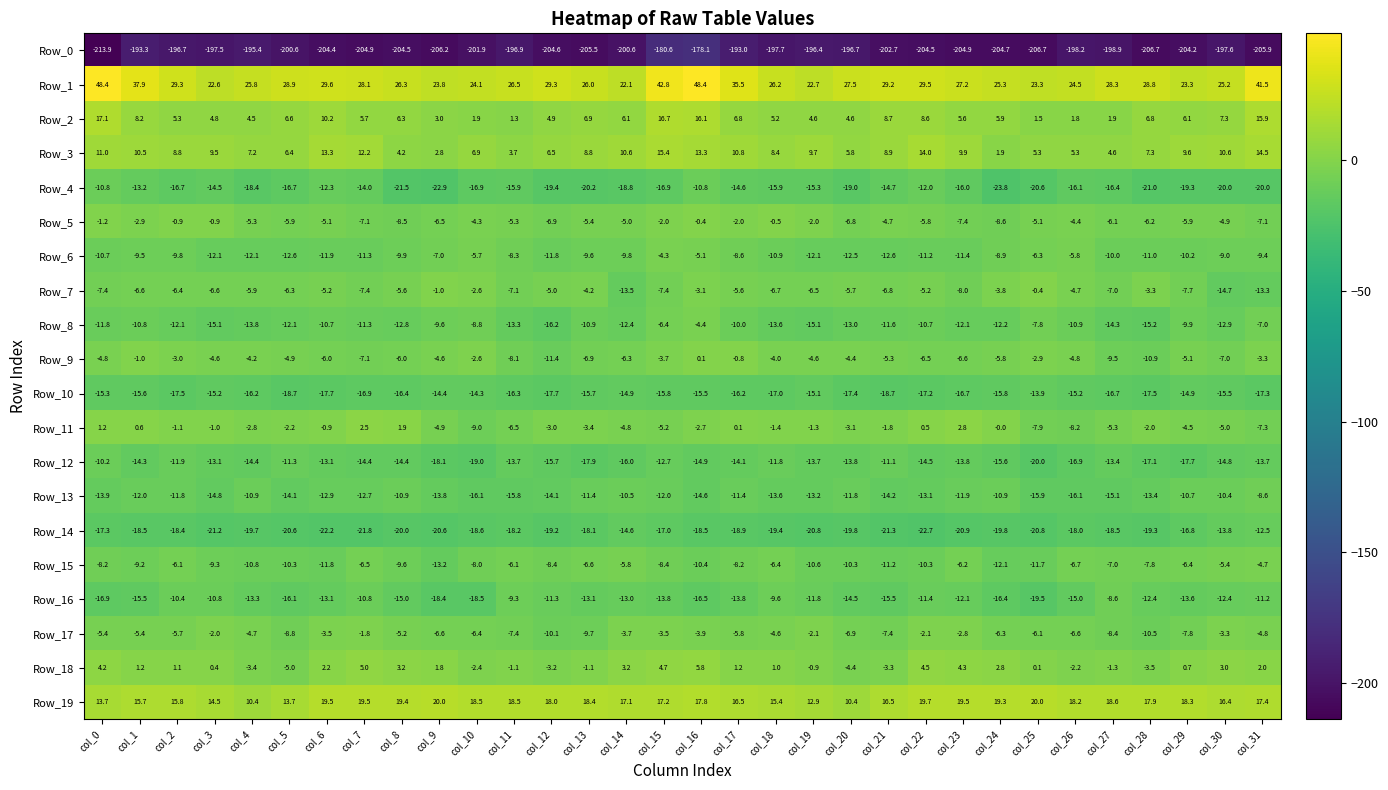

Where is Row_12 nearest to the value -15?

col_16